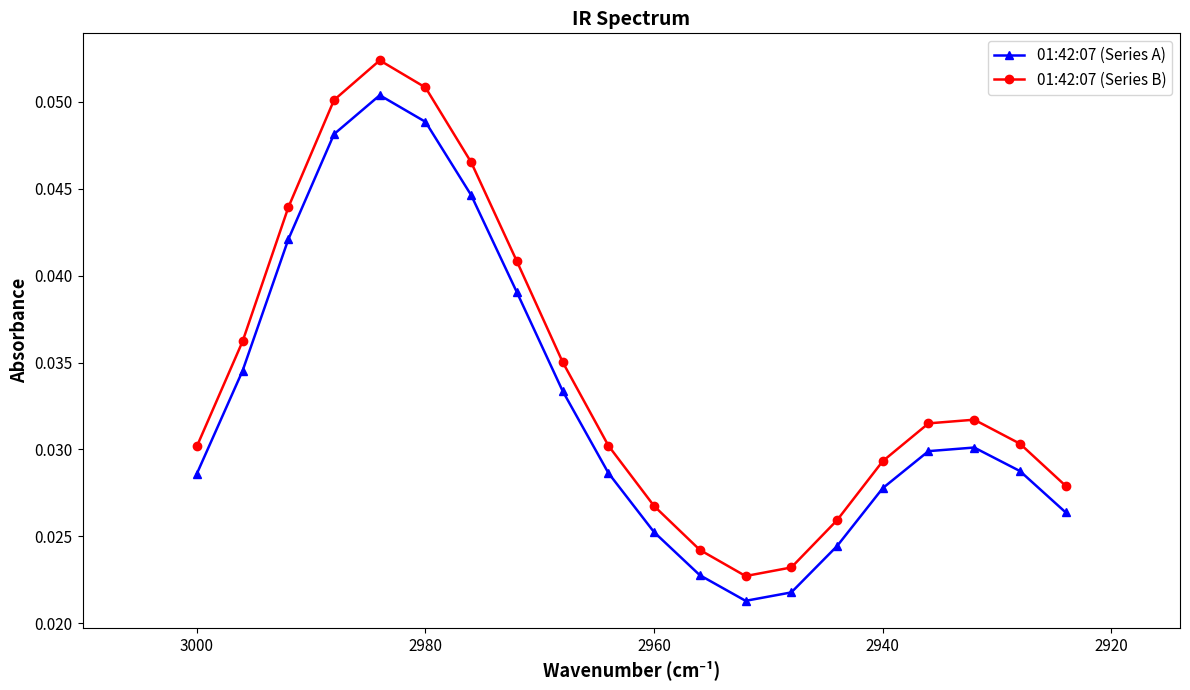

At 2940, list the series in order from largest to smallest.

01:42:07 (Series B), 01:42:07 (Series A)